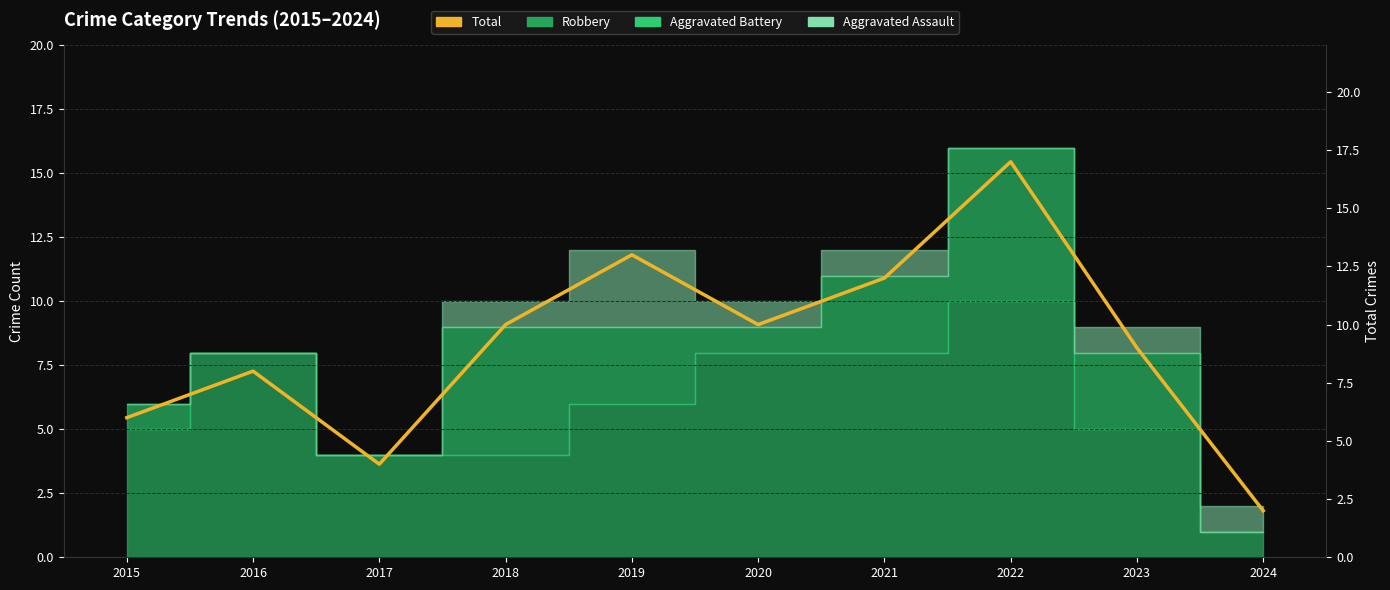

What is the difference between the maximum and minimum values?

15